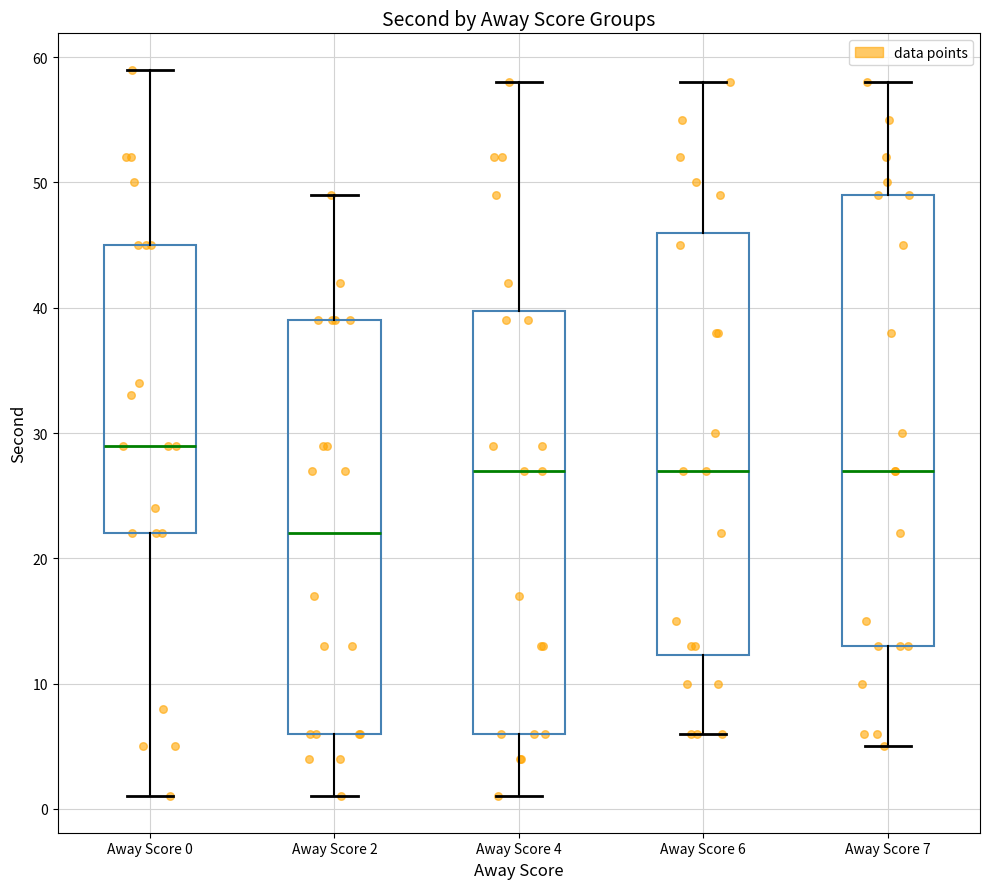

Reading left to right, read every box against the y-axis: the position of its median line, the range the box covers, and the ends of its whiskers. The values are not printed on the chart, so give them approximately, as read against the axis.

Away Score 0: median 29, box 22 to 45, whiskers 1 to 59
Away Score 2: median 22, box 6 to 39, whiskers 1 to 49
Away Score 4: median 27, box 6 to 40, whiskers 1 to 58
Away Score 6: median 27, box 12 to 46, whiskers 6 to 58
Away Score 7: median 27, box 13 to 49, whiskers 5 to 58